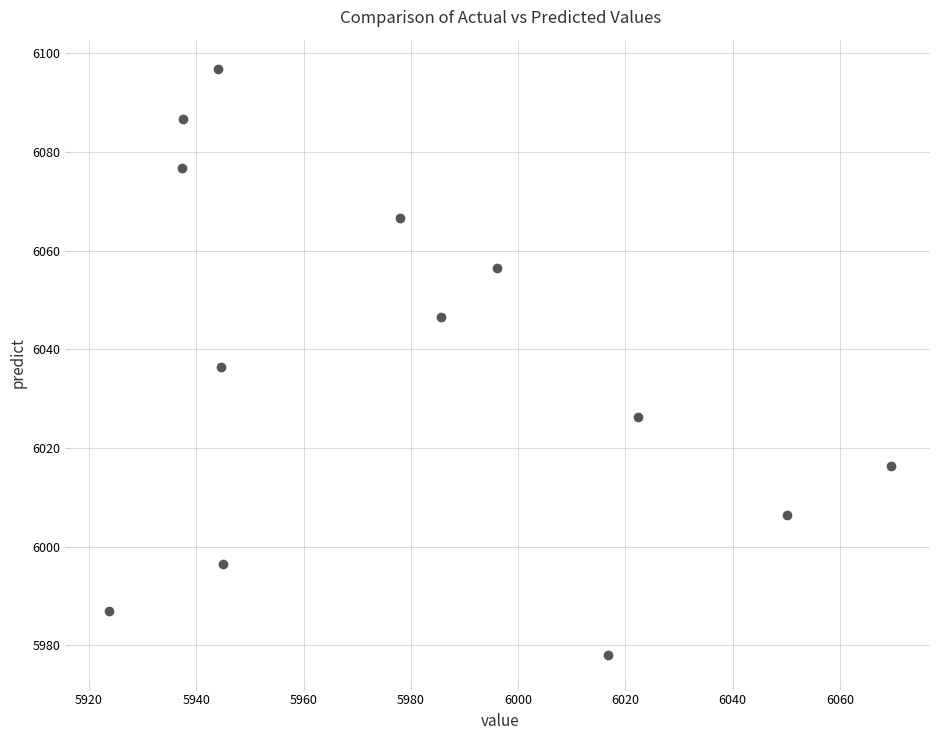

What is the range of Y values (max minus min)?

118.9